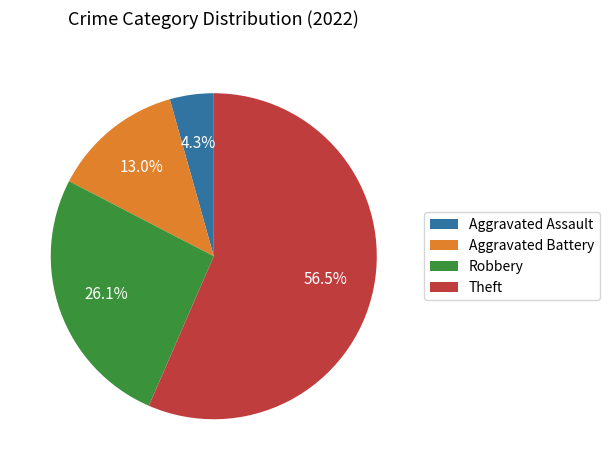

To the nearest percent, what is the combined percentage of Aggravated Battery and Robbery?

39%